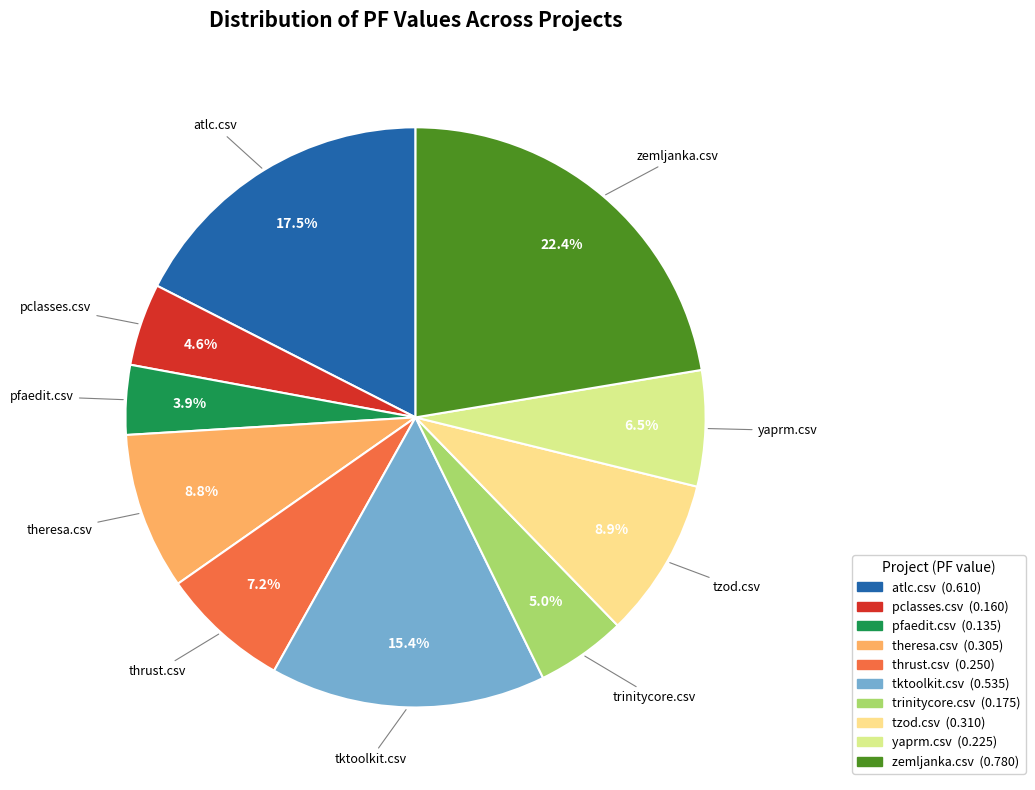

Which has a higher value, yaprm.csv or pfaedit.csv?

yaprm.csv